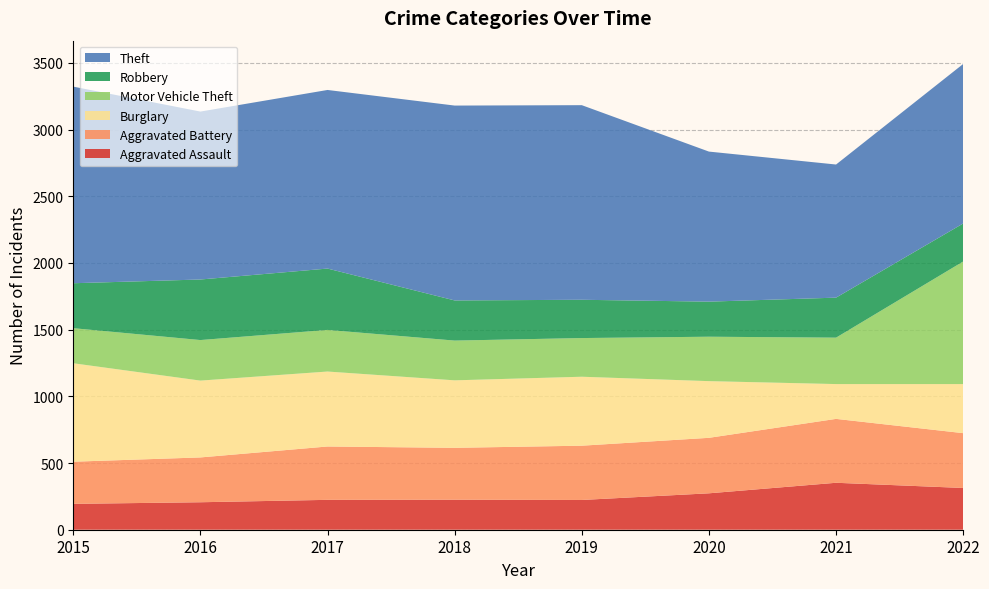

Reading left to right, transcribe all the data shown in this chart.

Aggravated Assault: 2015=194	2016=206	2017=224	2018=225	2019=223	2020=273	2021=352	2022=313
Aggravated Battery: 2015=316	2016=336	2017=400	2018=389	2019=407	2020=416	2021=479	2022=411
Burglary: 2015=738	2016=576	2017=562	2018=506	2019=517	2020=425	2021=261	2022=368
Motor Vehicle Theft: 2015=263	2016=304	2017=312	2018=298	2019=290	2020=333	2021=348	2022=919
Robbery: 2015=337	2016=454	2017=460	2018=301	2019=287	2020=263	2021=300	2022=285
Theft: 2015=1474	2016=1259	2017=1339	2018=1461	2019=1459	2020=1125	2021=998	2022=1196